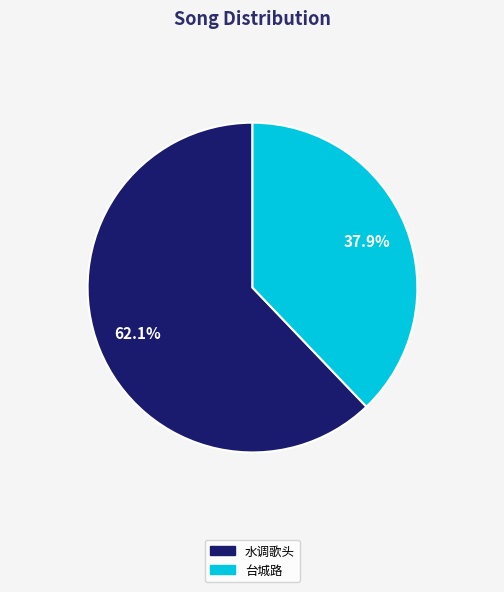

What percentage is the 台城路 slice, to the nearest percent?

38%